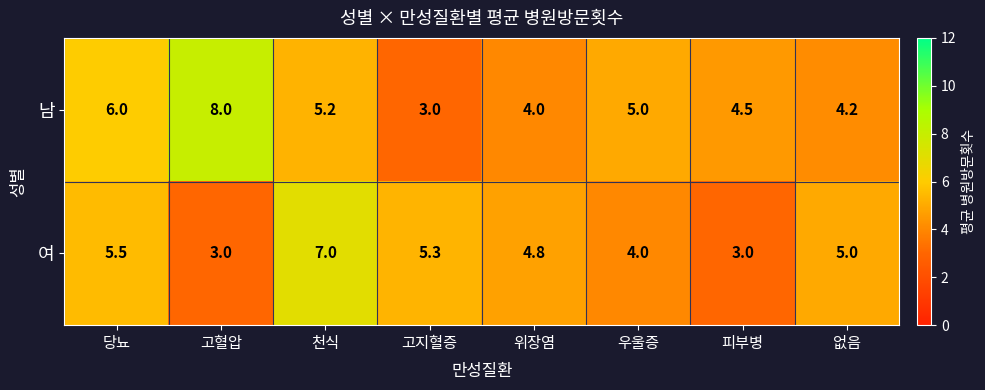

Rank the series at 우울증 from highest to lowest value.

남, 여